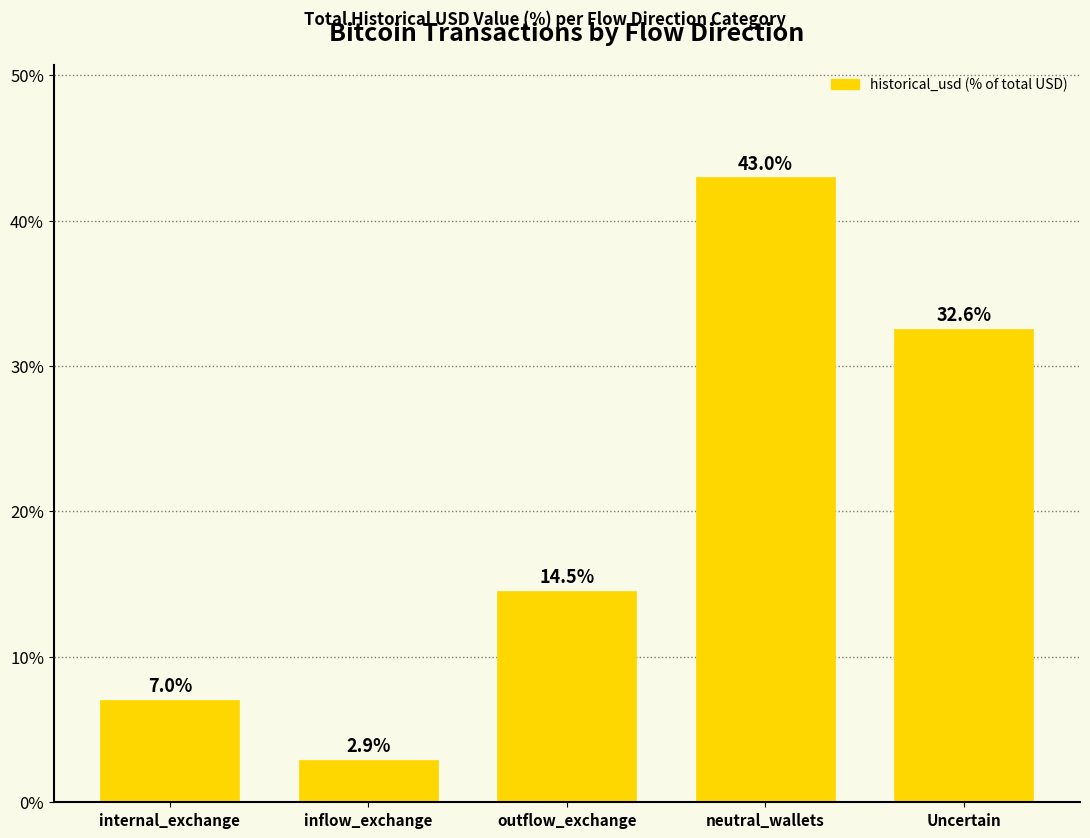

Reading left to right, transcribe all the data shown in this chart.

internal_exchange=7.0	inflow_exchange=2.9	outflow_exchange=14.5	neutral_wallets=43.0	Uncertain=32.6